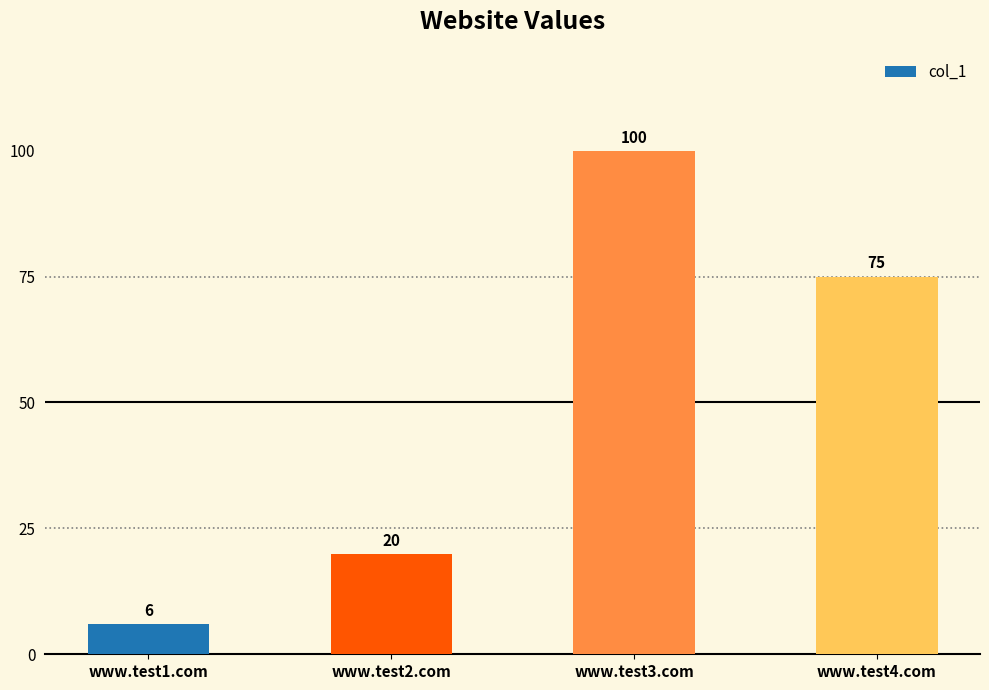

What is the difference between the second highest and minimum values?

69